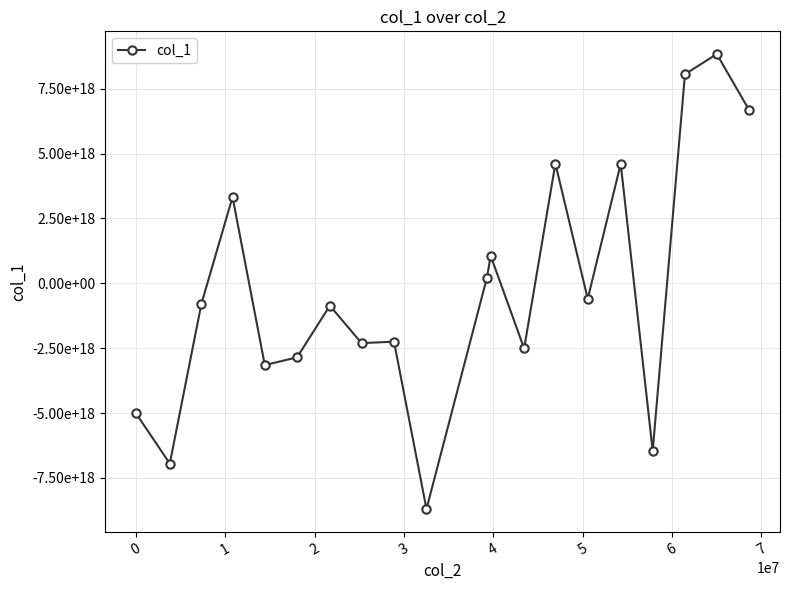

Is this an area chart (filled region under the line)?

No